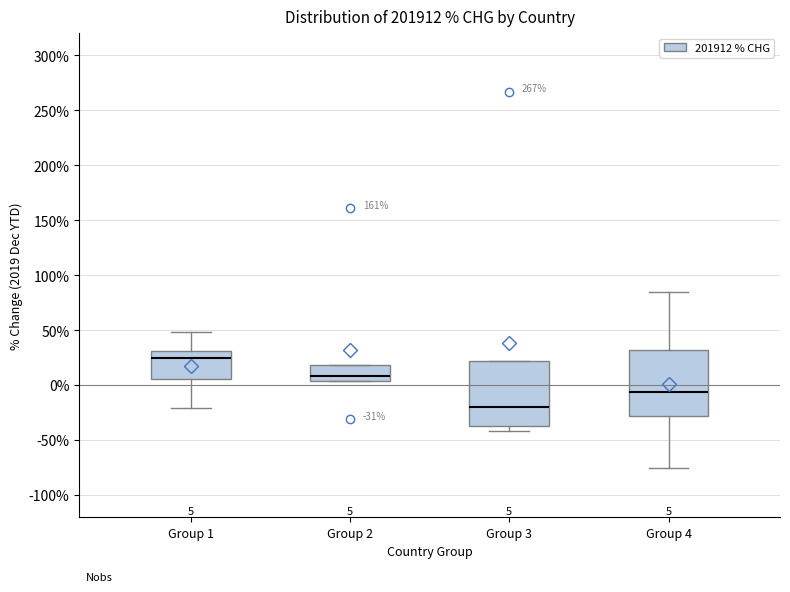

Which box has the lowest median line?

Group 3